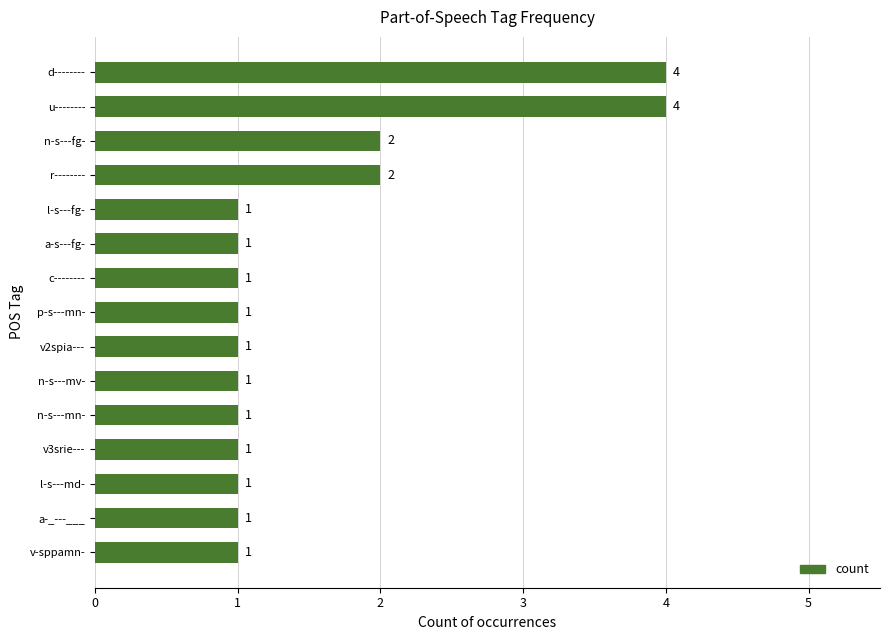

Reading top to bottom, transcribe all the data shown in this chart.

d--------=4	u--------=4	n-s---fg-=2	r--------=2	l-s---fg-=1	a-s---fg-=1	c--------=1	p-s---mn-=1	v2spia---=1	n-s---mv-=1	n-s---mn-=1	v3srie---=1	l-s---md-=1	a-_---___=1	v-sppamn-=1